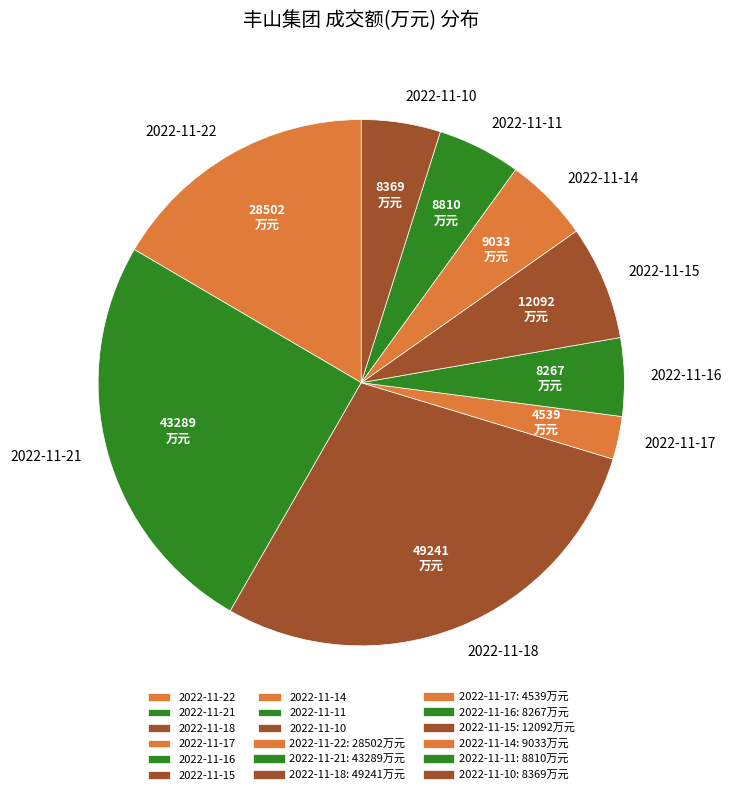

How many segments does this pie chart have?

9